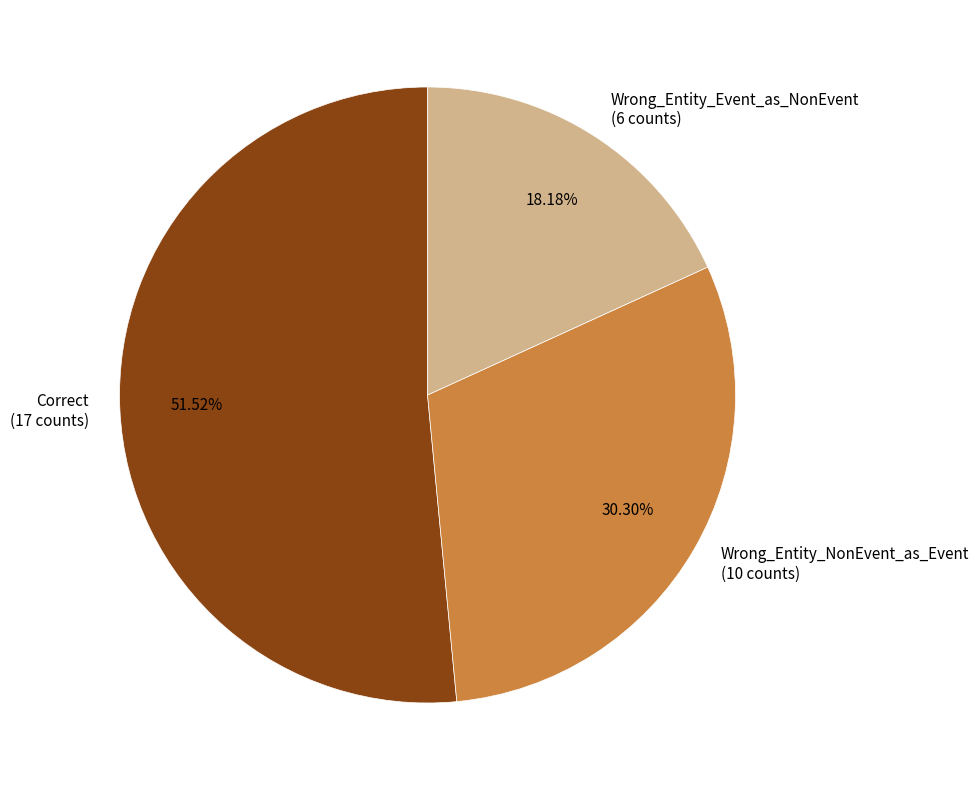

Is the sum of Correct and Wrong_Entity_NonEvent_as_Event greater than half?

Yes